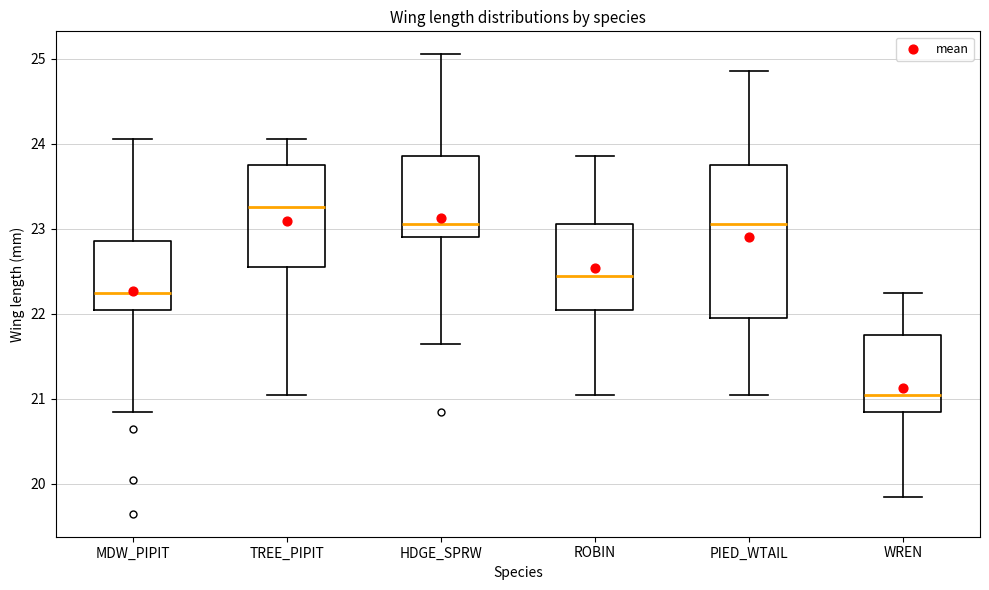

Where does the median line of the box for WREN sit on the y-axis? The values are not printed on the chart, so give them approximately, as read against the axis.

21.1